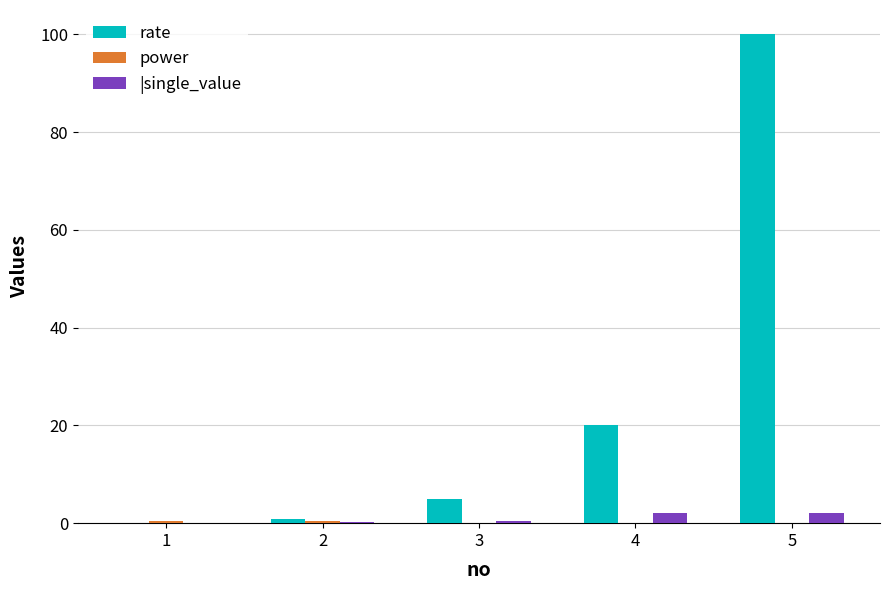

What is the sum of all rate values?

125.9